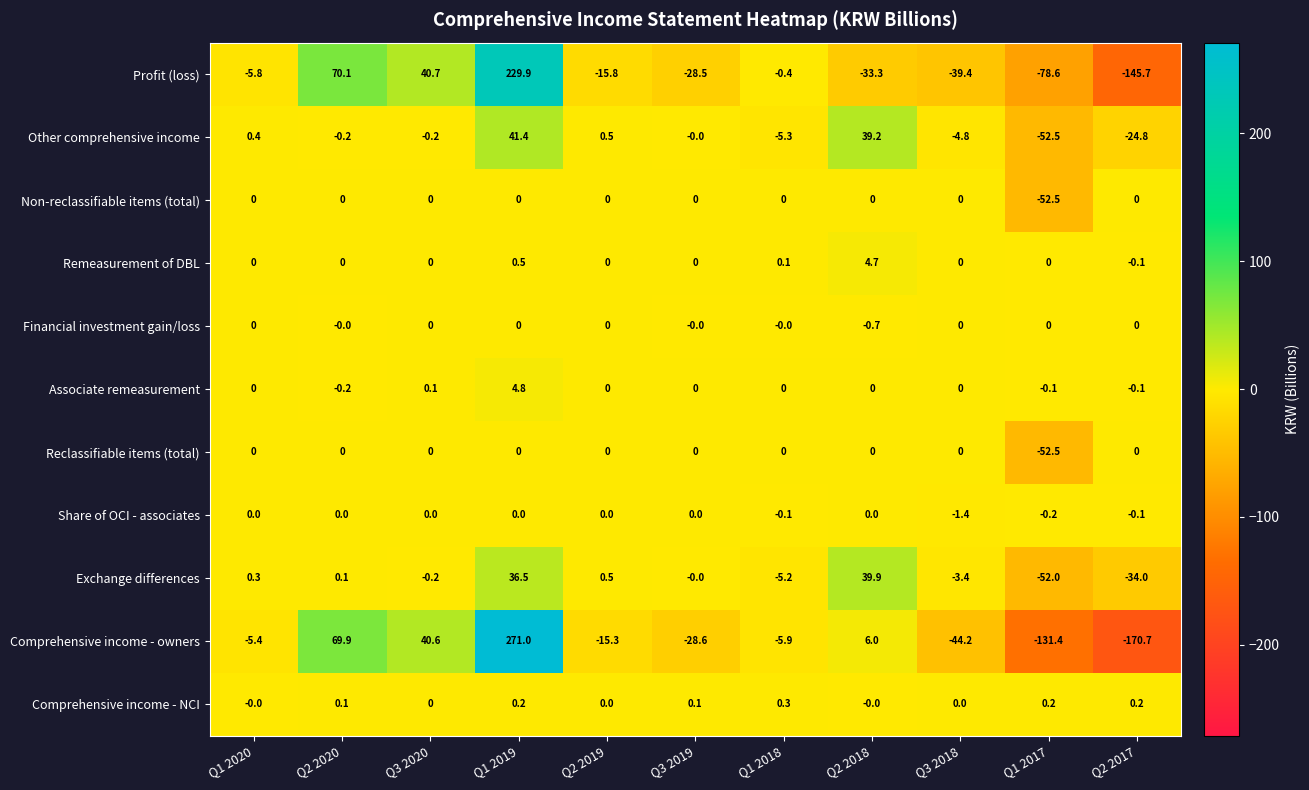

What is the greatest value displayed?

271.0